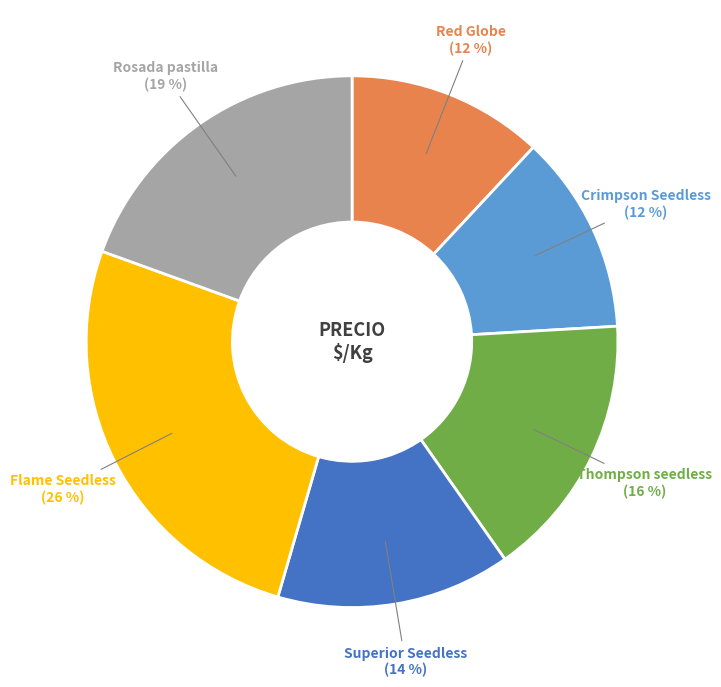

Which category has the biggest portion of the pie?

Flame Seedless